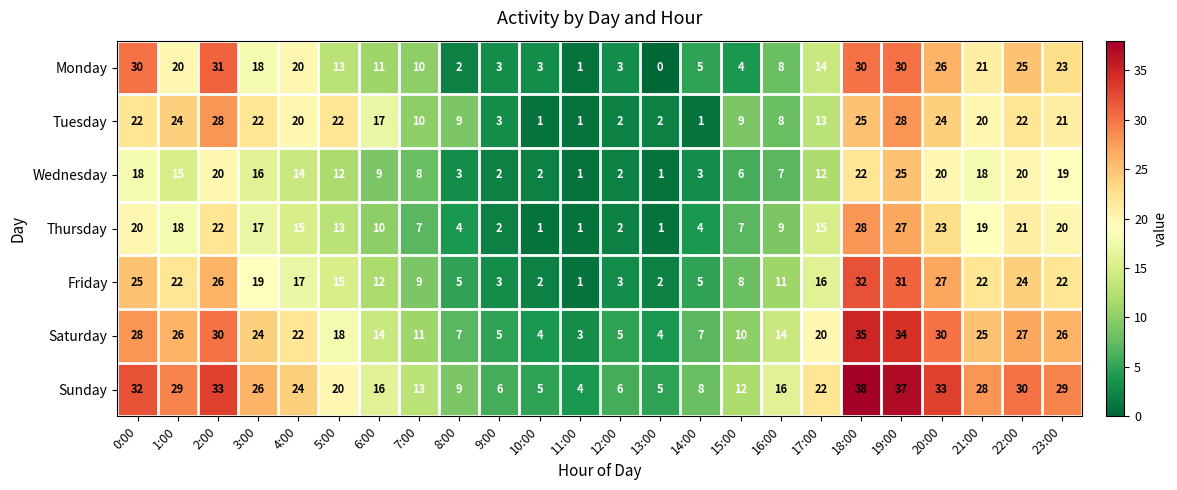

Is it true that Saturday equals 3 at 10:00?

False